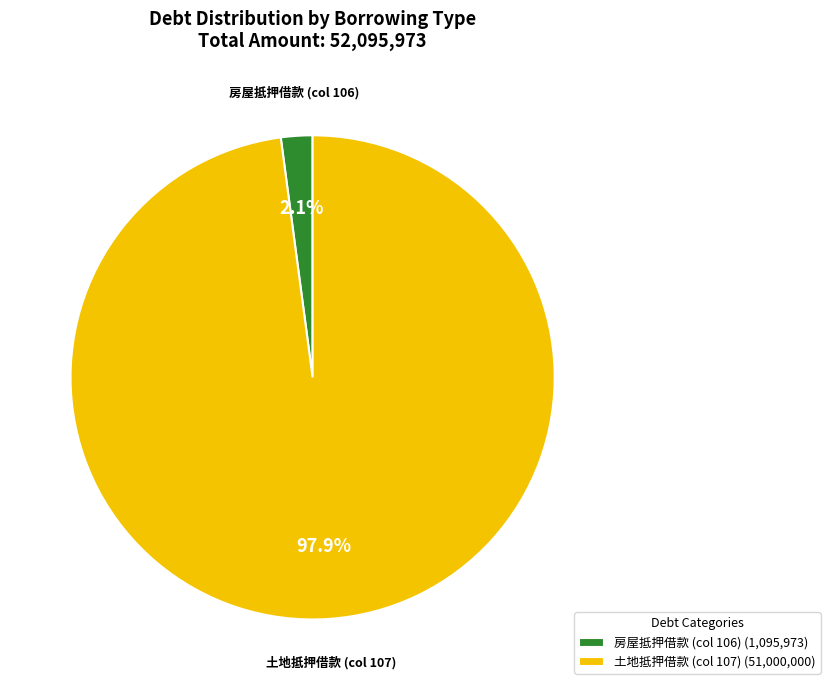

Between 土地抵押借款 (col 107) (51,000,000) and 房屋抵押借款 (col 106) (1,095,973), which is larger?

土地抵押借款 (col 107) (51,000,000)